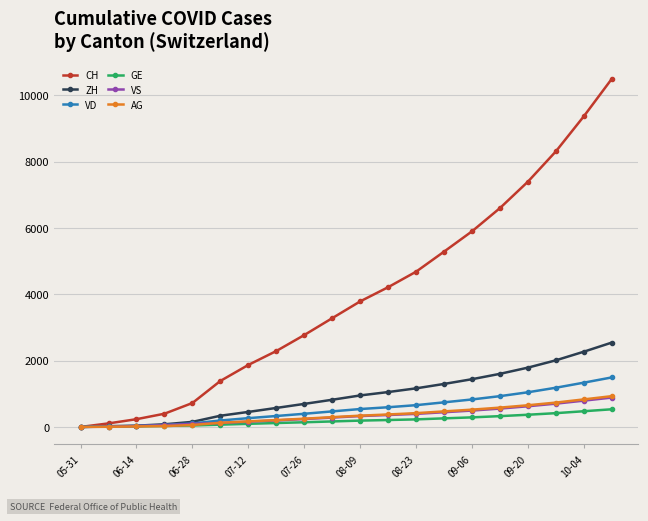

What is the value of the AG point at the 16th from the left?

583